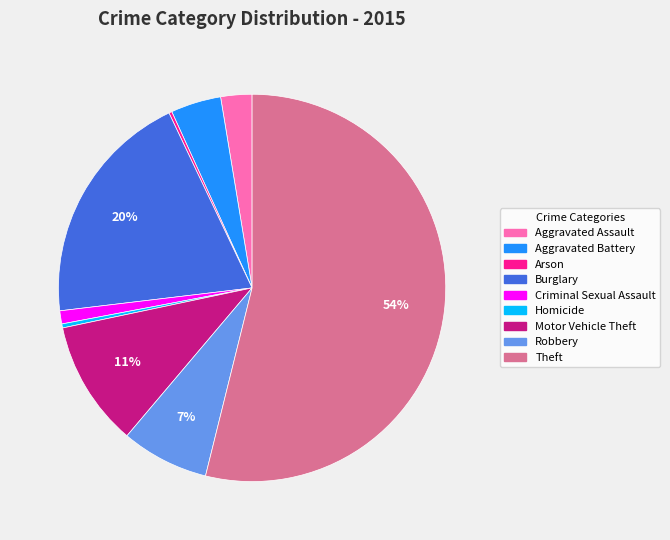

Do Homicide and Burglary together represent more than half of the pie?

No